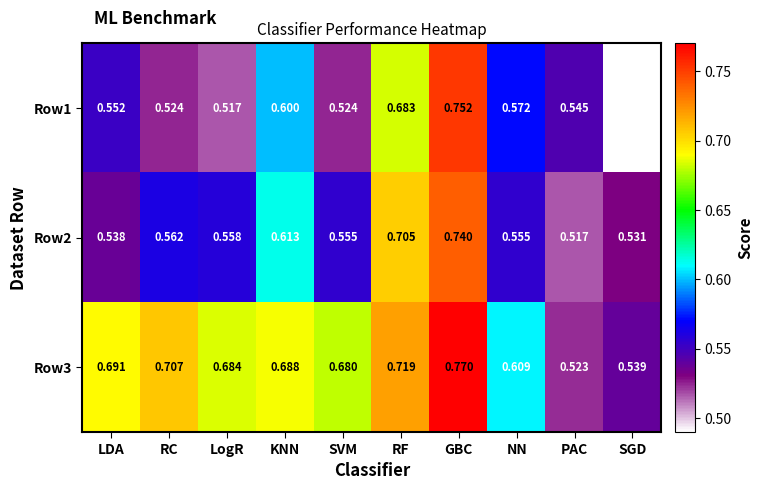

At which category is the sum across all series the highest?

GBC